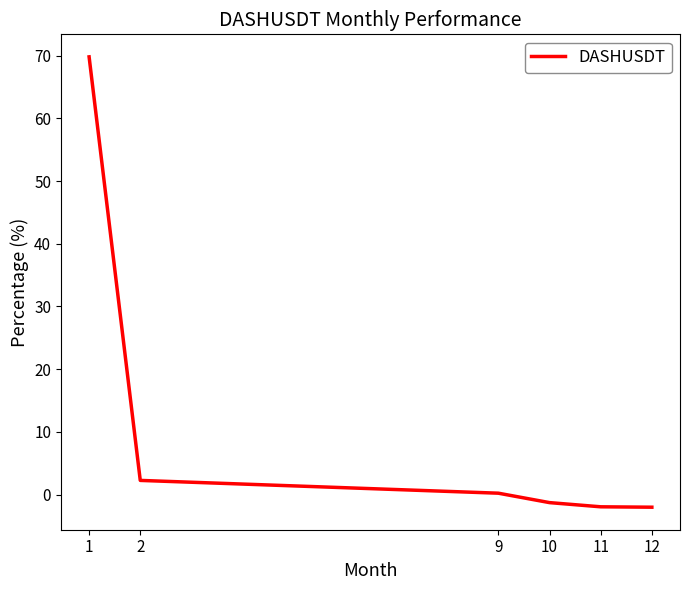

The value at 1 is 69.8. True or false?

True